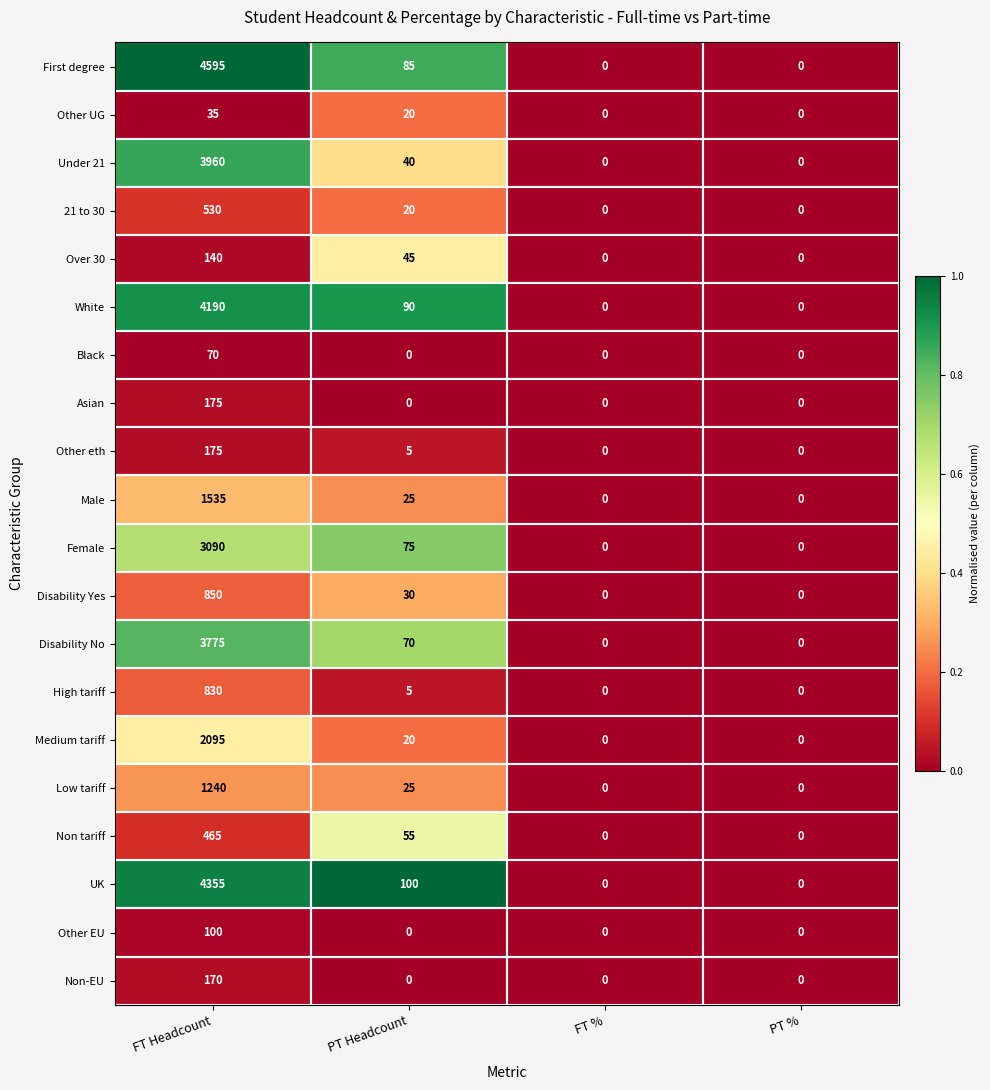

Read the Other EU value at FT Headcount.

100